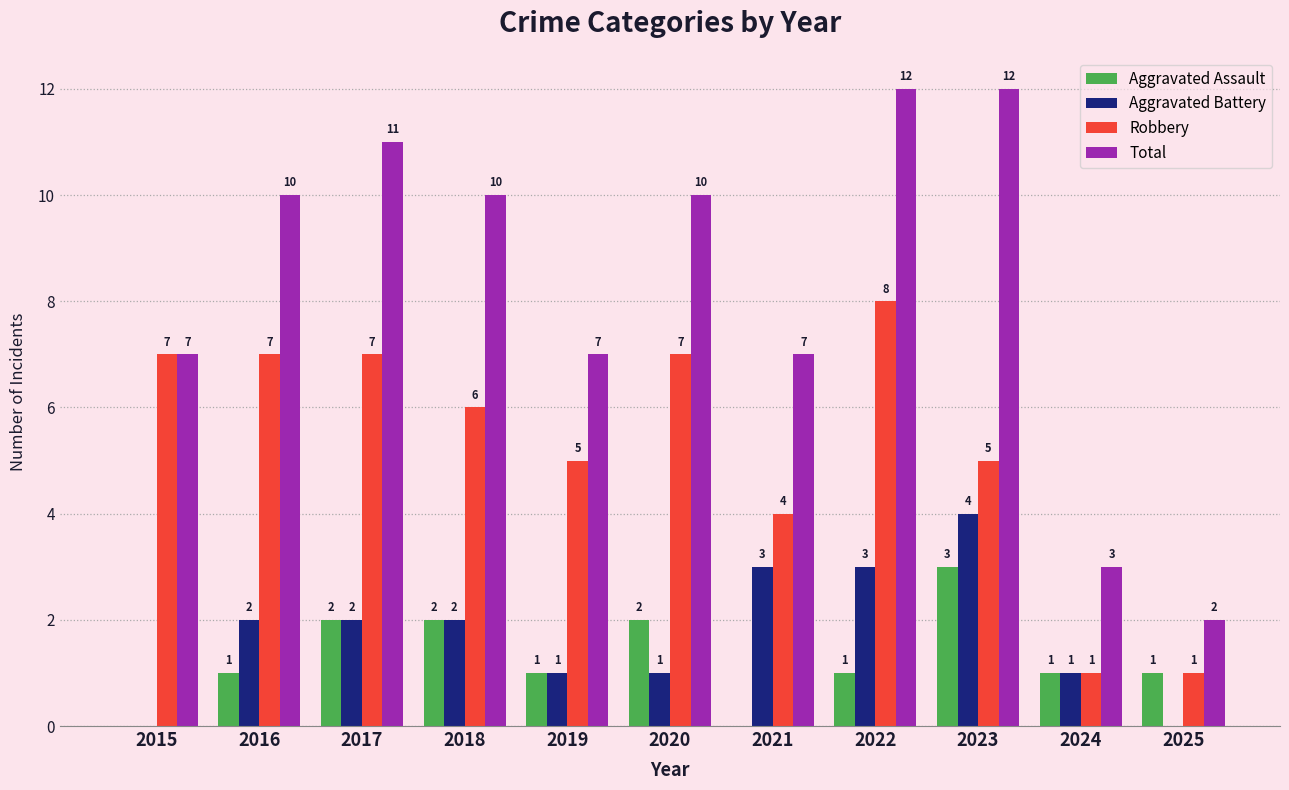

What is the approximate value of Total at 2015, to the nearest 10?

10